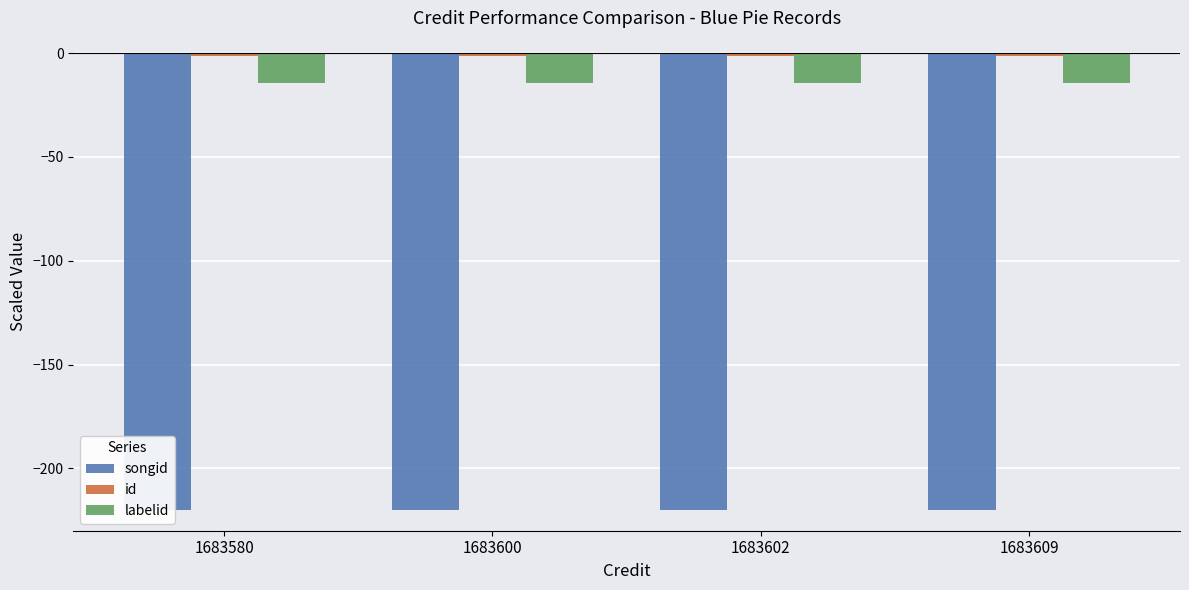

What is the value of the labelid bar at the 4th from the left?

-14.6